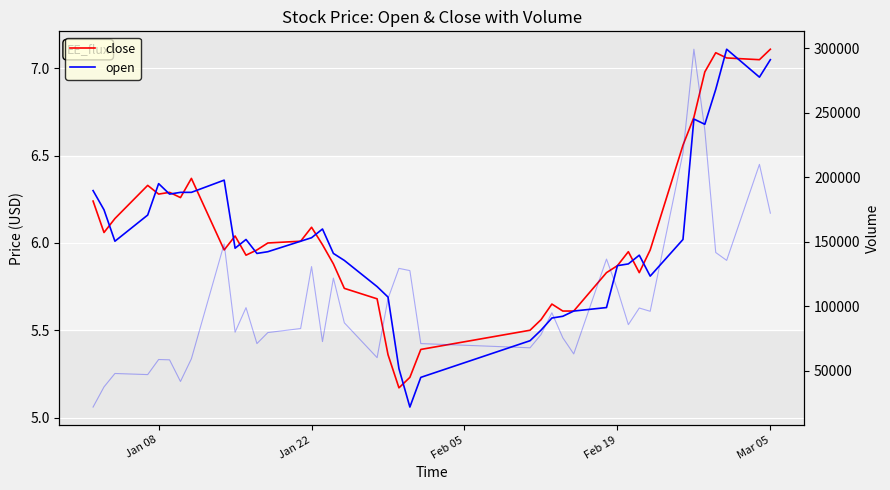

How many values in the open series are below 6?

20